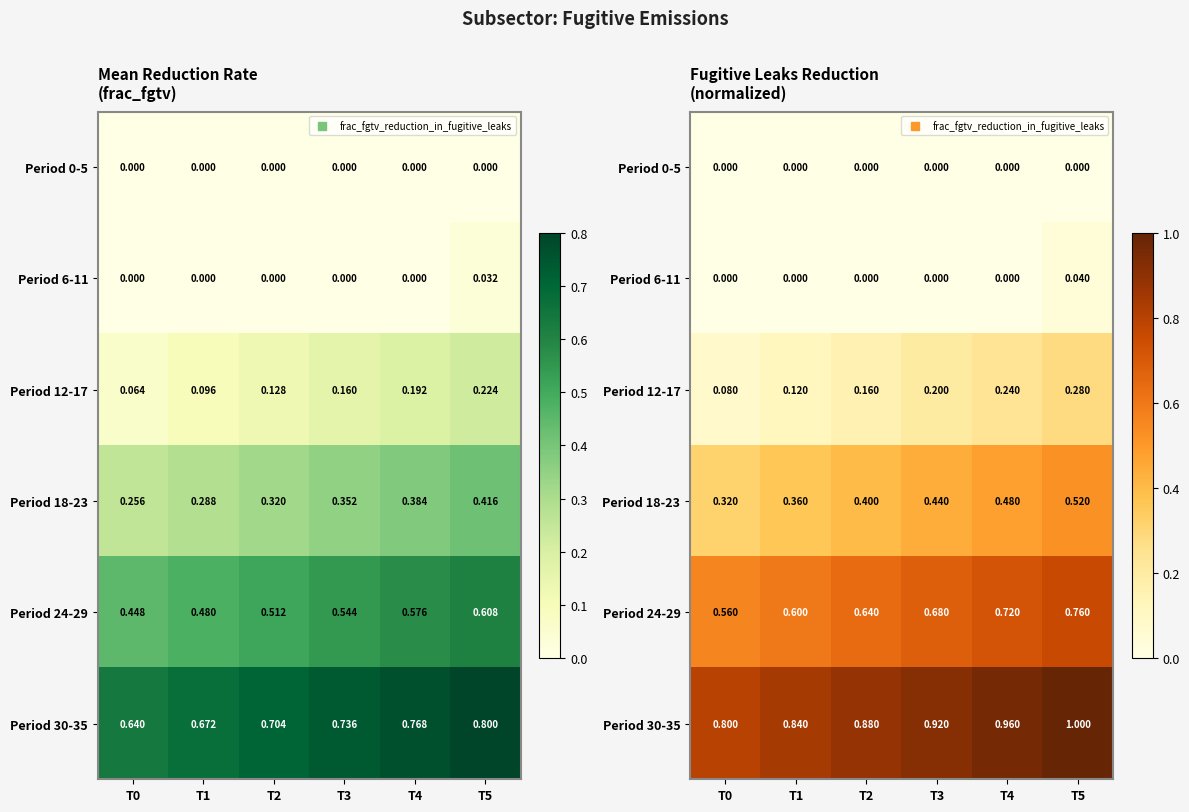

Which category has the lowest value in the Period 18-23 series?

T0